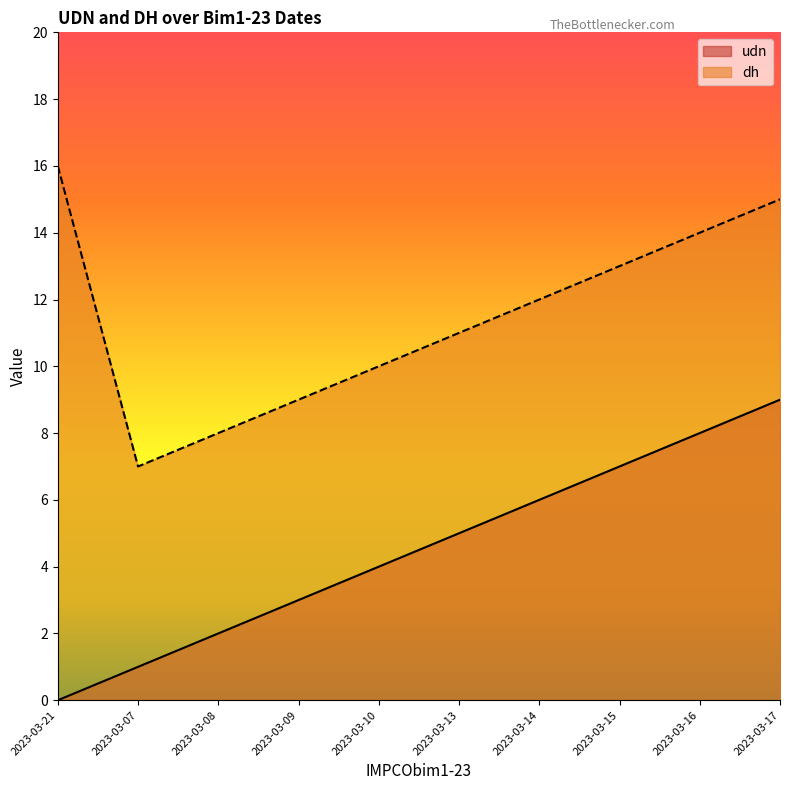

Count the udn values in the range 2 to 7.

6